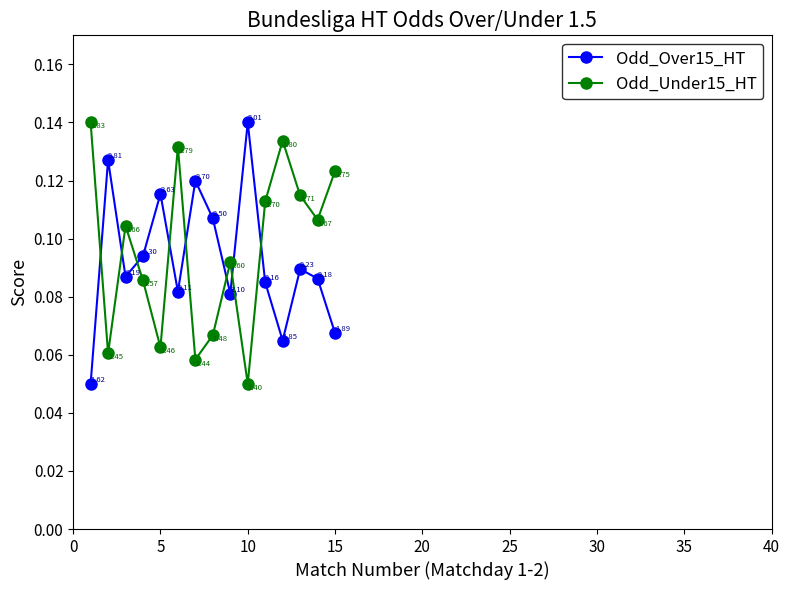

What is the sum of all Odd_Under15_HT values?

1.4